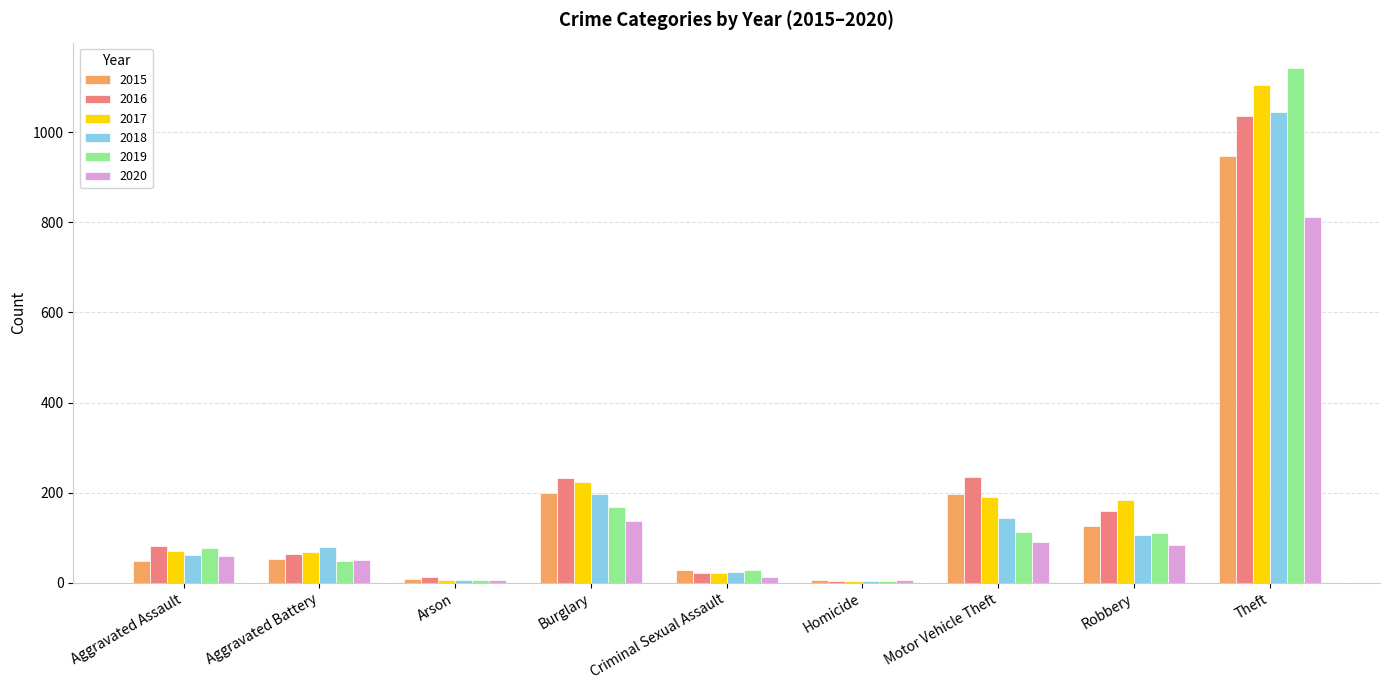

What is the minimum value for 2015?

5